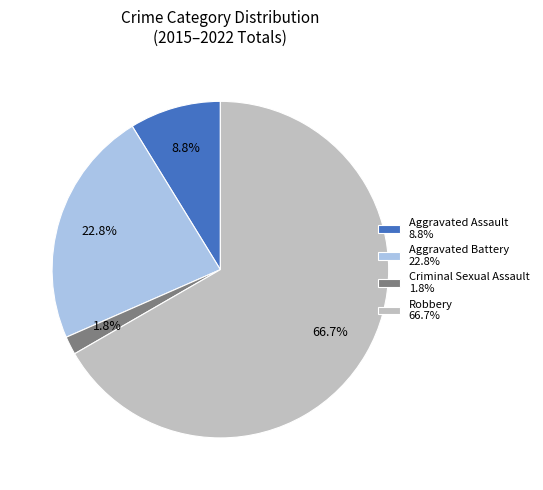

Between Robbery 66.7% and Criminal Sexual Assault 1.8%, which is larger?

Robbery 66.7%